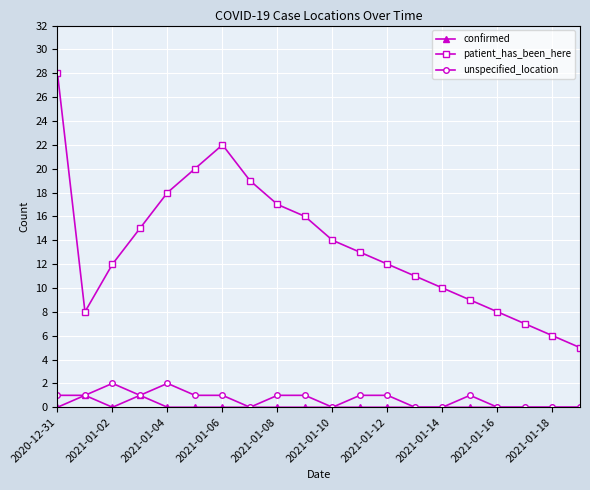

What is the maximum value shown in the chart?

28